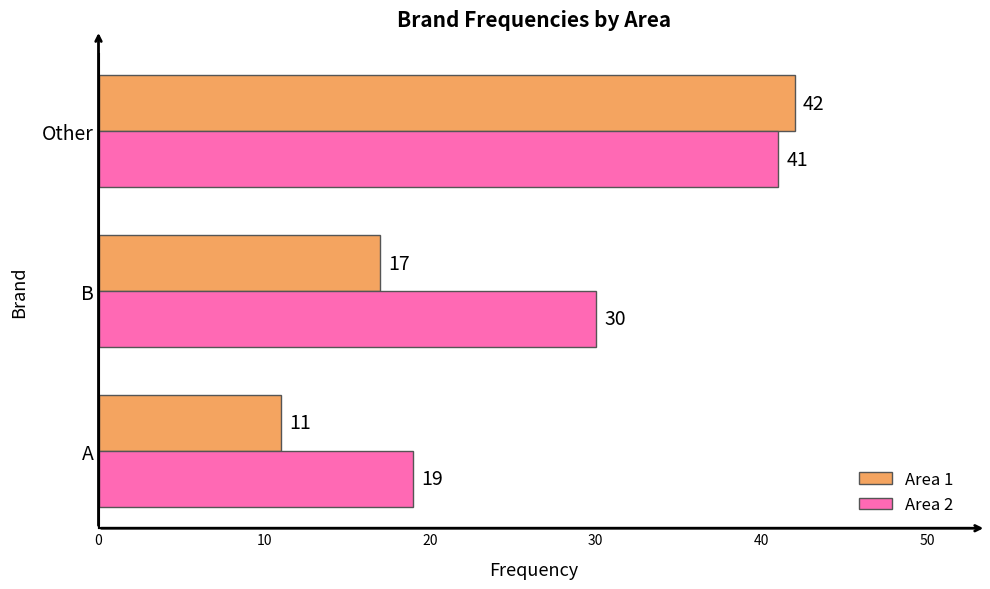

At which label is Area 2 closest to 30?

B